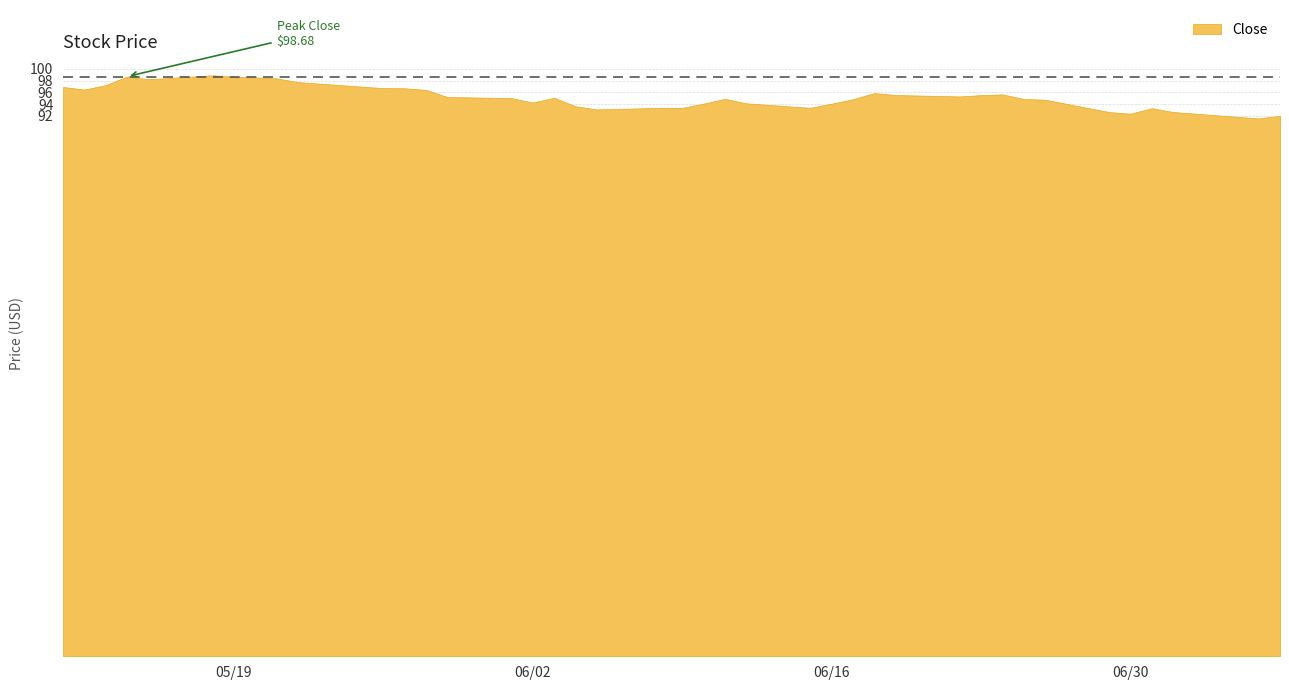

Rank the categories by value from lowest to highest.

2015-07-06, 2015-07-07, 2015-06-30, 2015-06-29, 2015-07-02, 2015-06-05, 2015-07-01, 2015-06-08, 2015-06-09, 2015-06-15, 2015-06-04, 2015-06-10, 2015-06-16, 2015-06-12, 2015-06-02, 2015-06-26, 2015-06-17, 2015-06-25, 2015-06-11, 2015-06-01, 2015-06-03, 2015-05-29, 2015-06-22, 2015-06-23, 2015-06-19, 2015-06-24, 2015-06-18, 2015-05-28, 2015-05-12, 2015-05-27, 2015-05-26, 2015-05-11, 2015-05-13, 2015-05-22, 2015-05-15, 2015-05-21, 2015-05-20, 2015-05-19, 2015-05-14, 2015-05-18